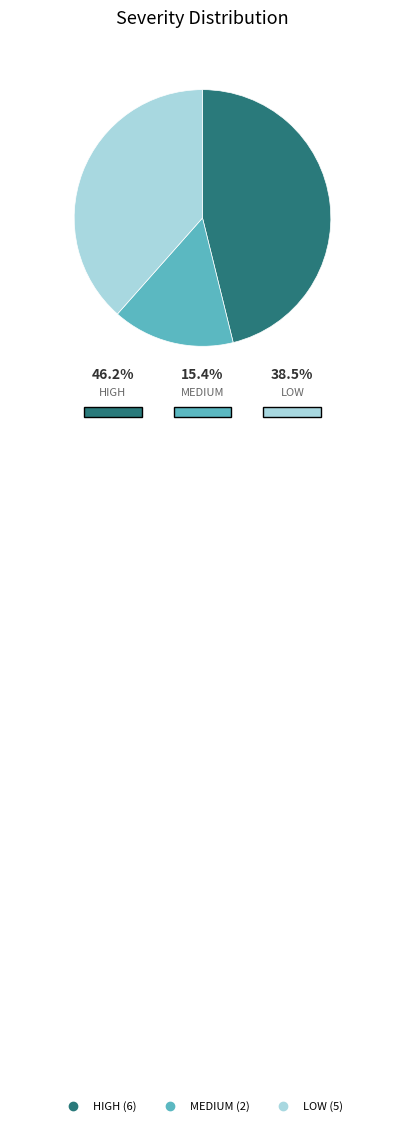

Combined, do HIGH and LOW account for over 50%?

Yes